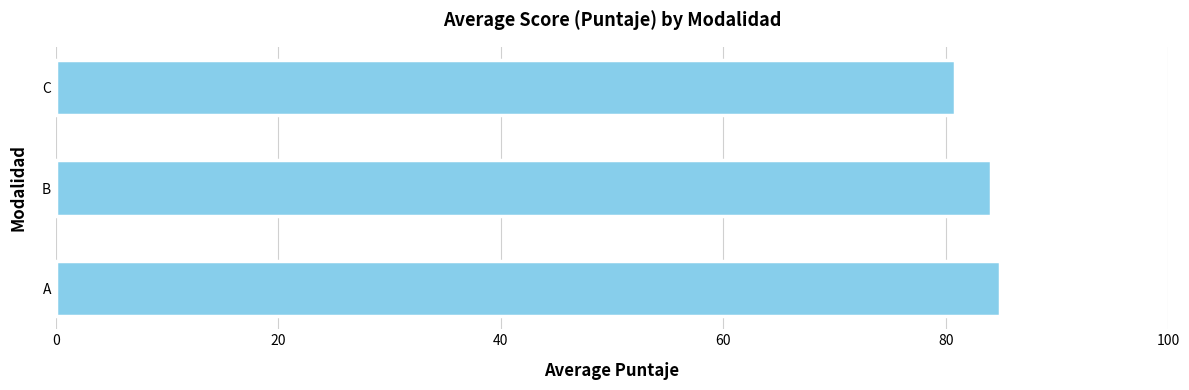

At which label is the value closest to 82?

C